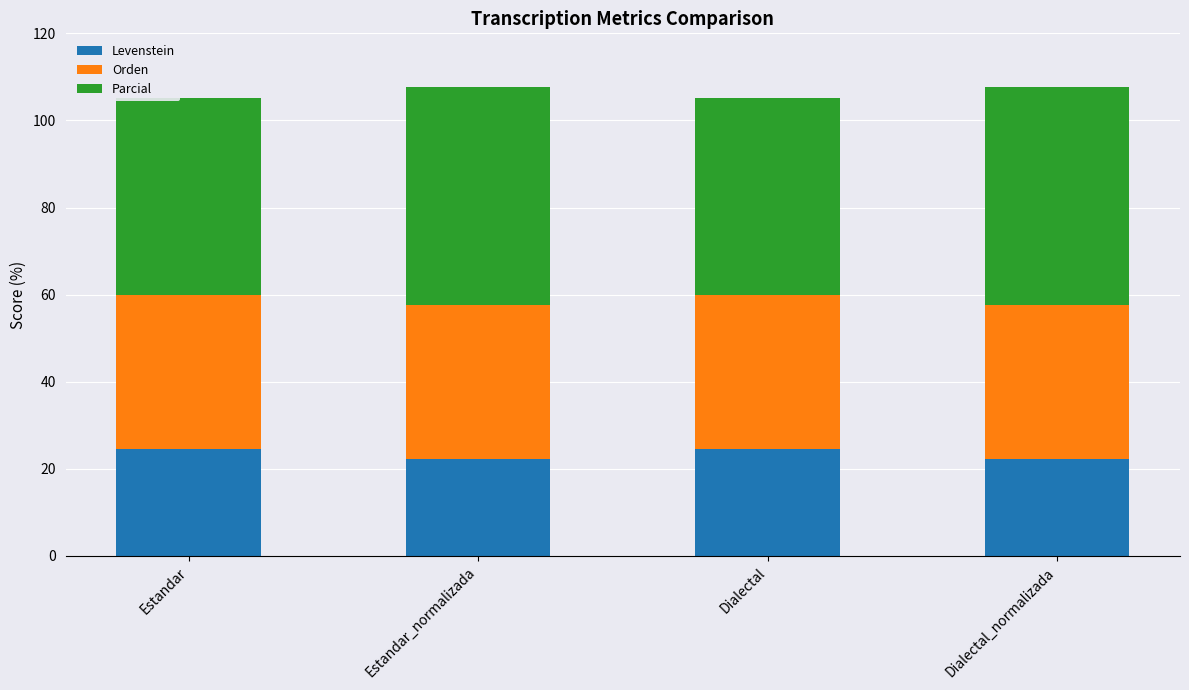

Count the number of categories in the chart.

4